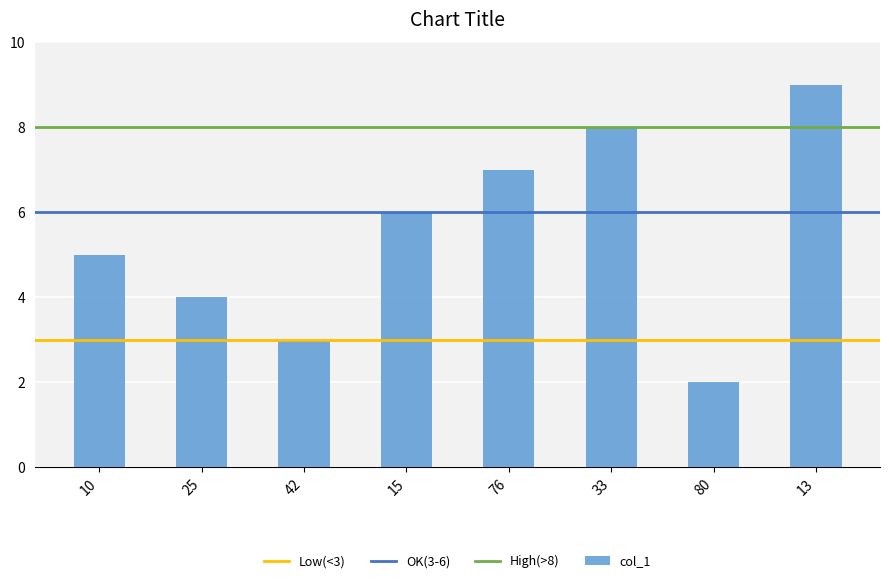

What is the difference between the values at 80 and 15?

4.0